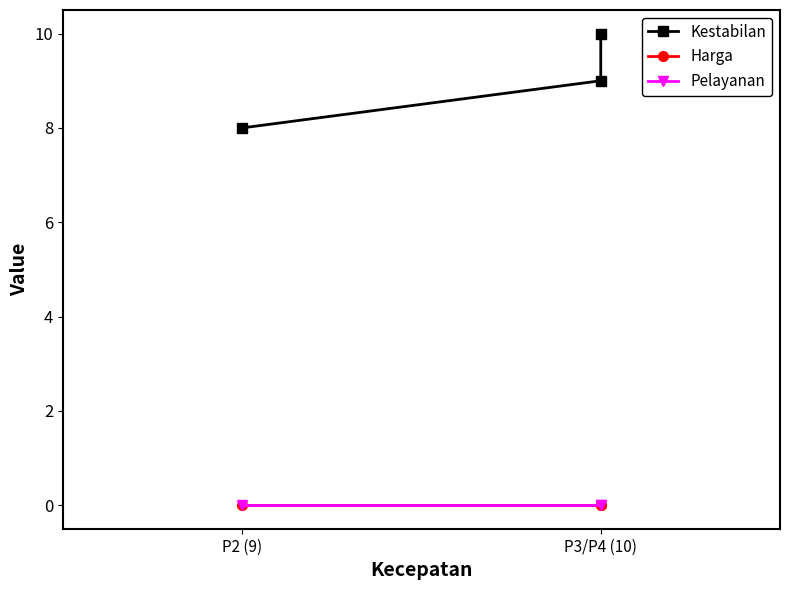

What are all the series names shown in the legend?

Kestabilan, Harga, Pelayanan